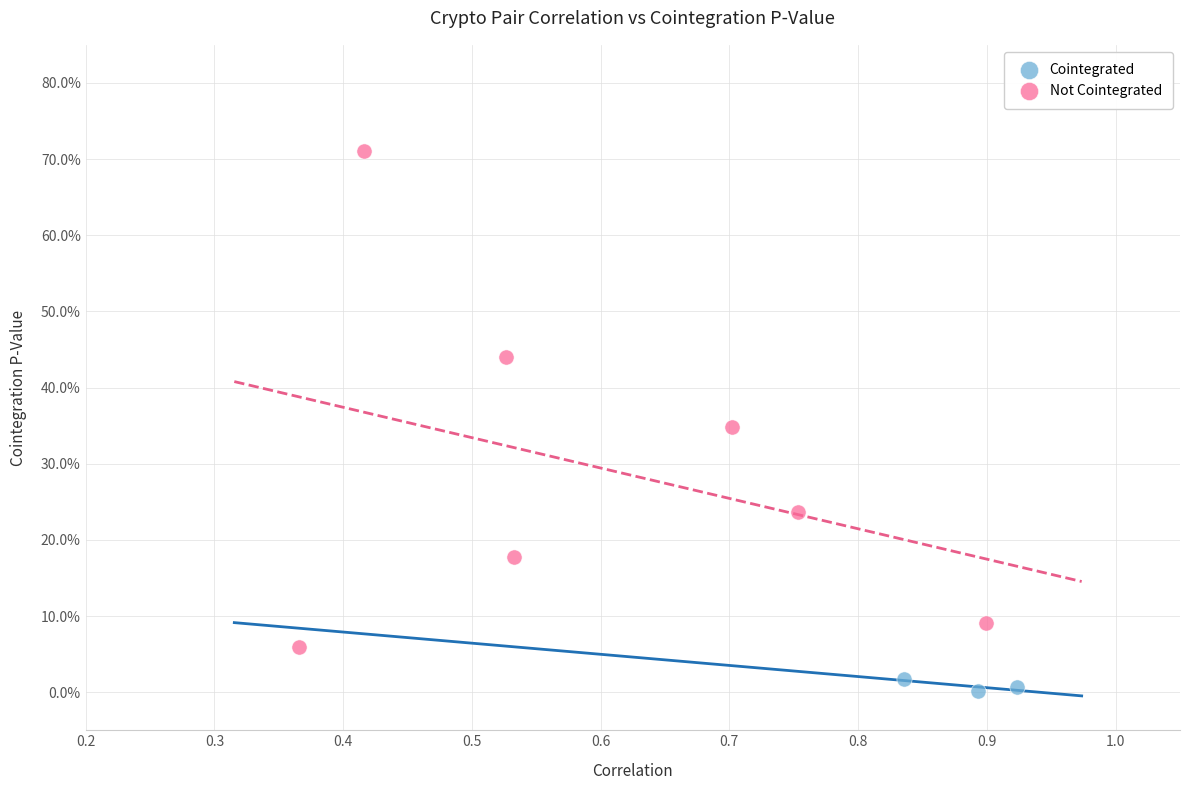

Which series has the widest spread of Y values?

Not Cointegrated